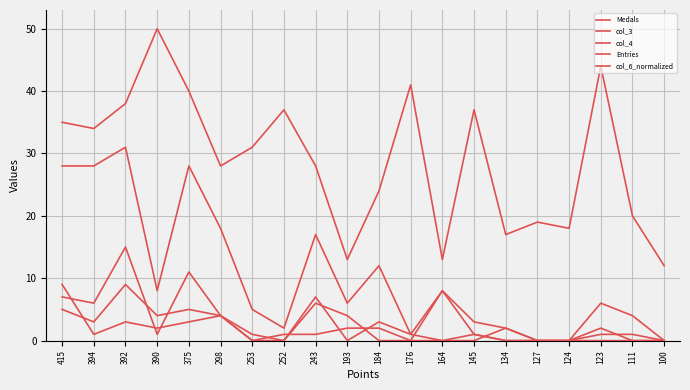

List the series in order of their peak value, highest first.

Entries, col_6_normalized, Medals, col_3, col_4